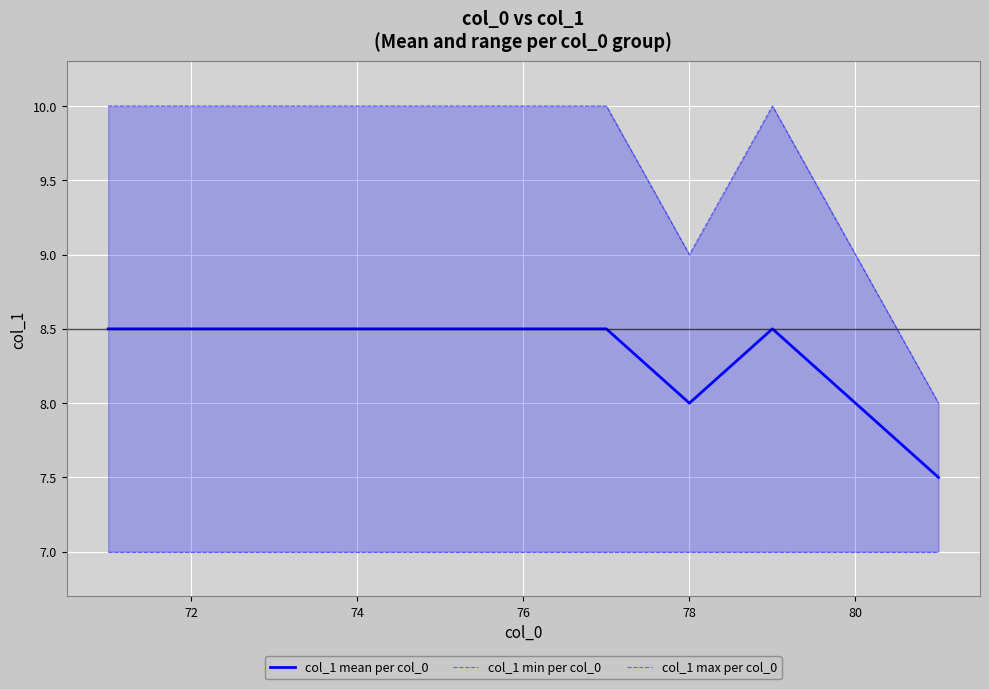

Rank the series by their maximum value, from highest to lowest.

col_1 max per col_0, col_1 mean per col_0, col_1 min per col_0